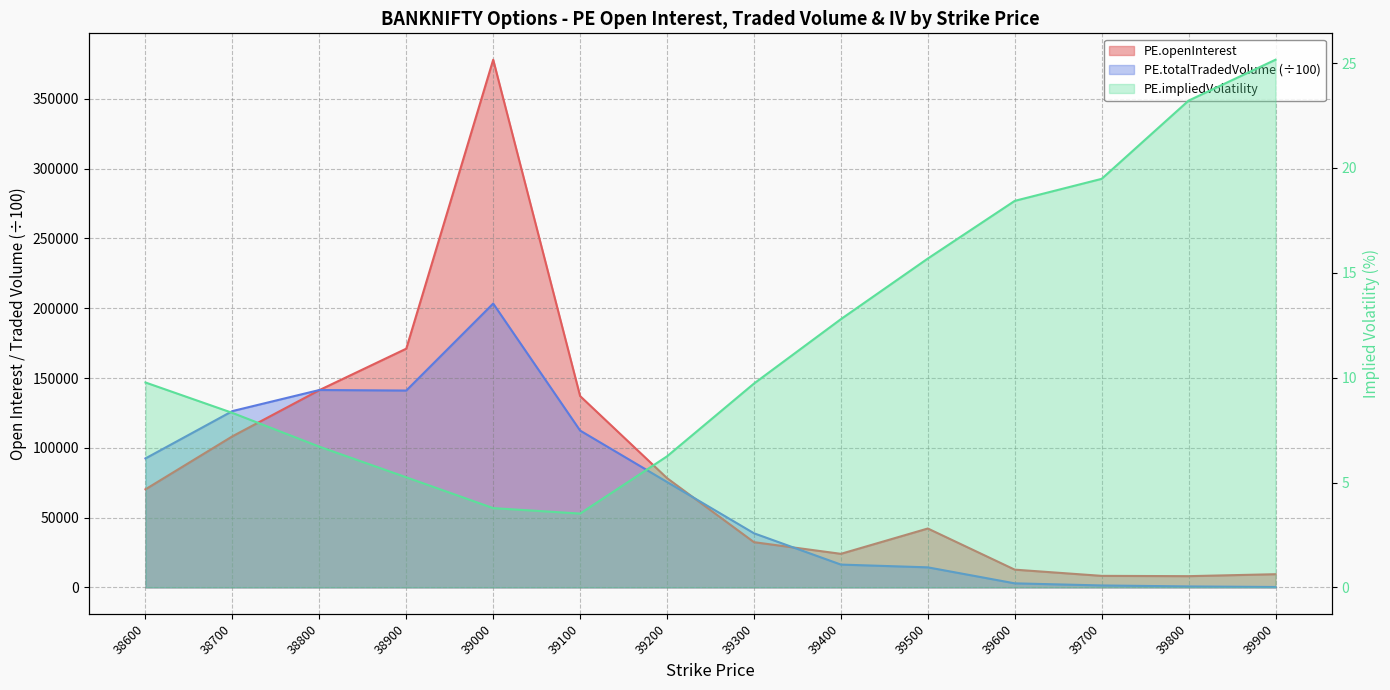

In PE.openInterest, how many points are lower than both neighbors (excluding endpoints)?

2